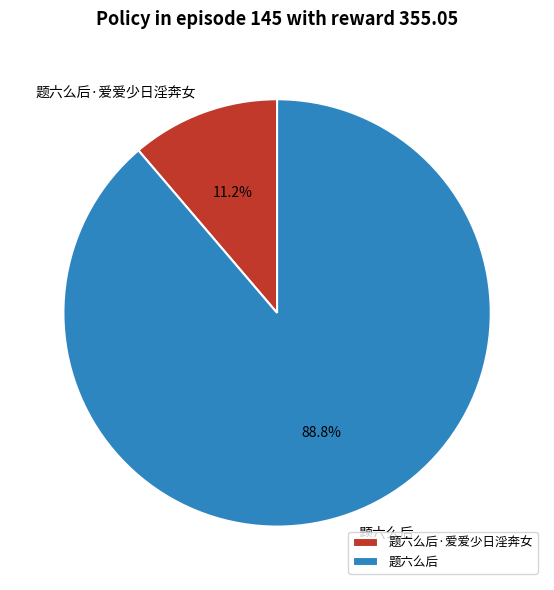

What is the ratio of the value at 题六么后 to the value at 题六么后·爱爱少日淫奔女?

7.9